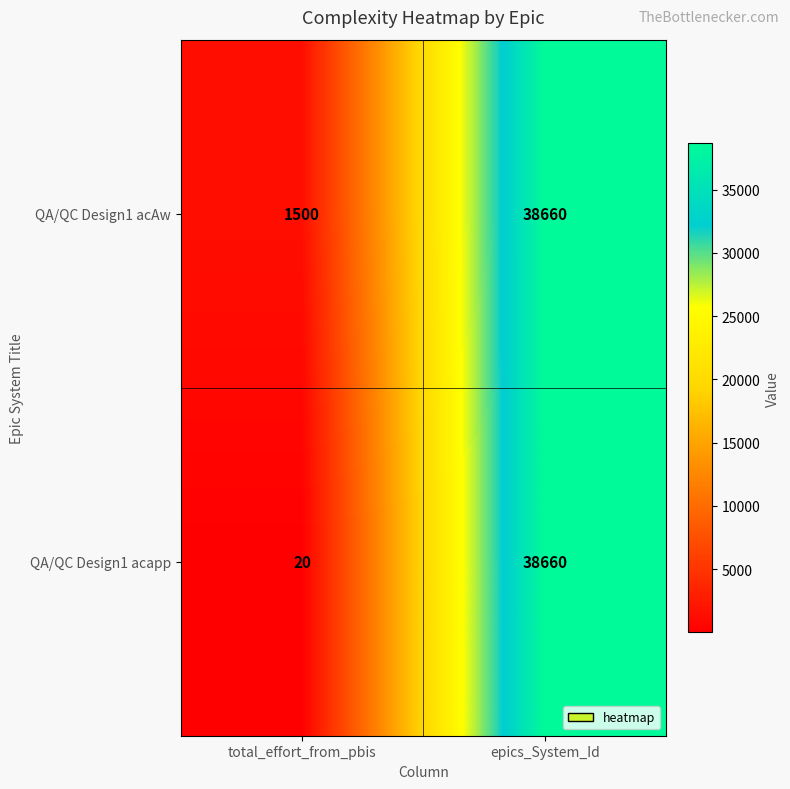

List the series in order of their overall mean, highest first.

QA/QC Design1 acAw, QA/QC Design1 acapp